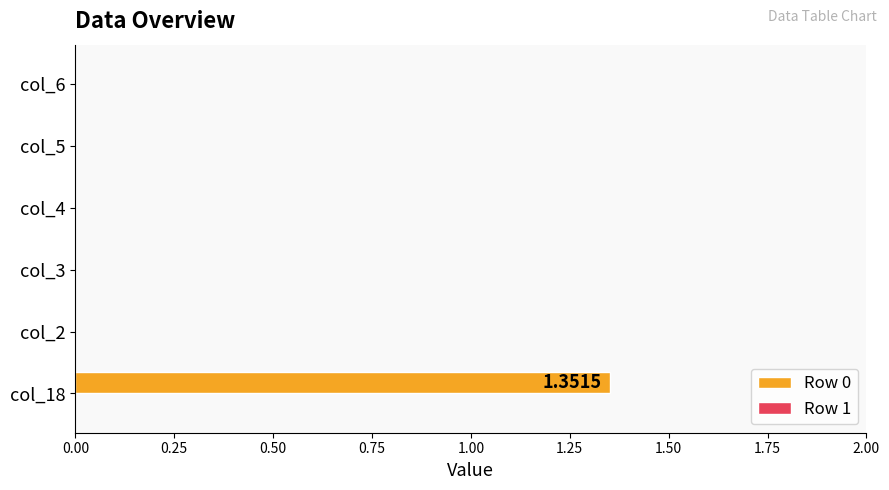

What is the change in value from col_18 to col_6?

-1.4